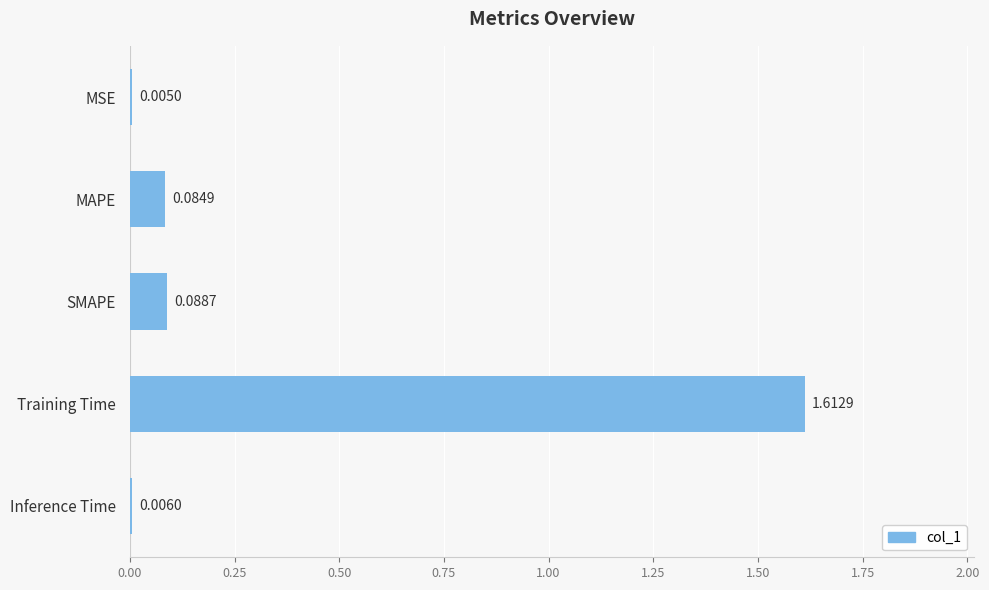

What is the sum of all values?

1.8